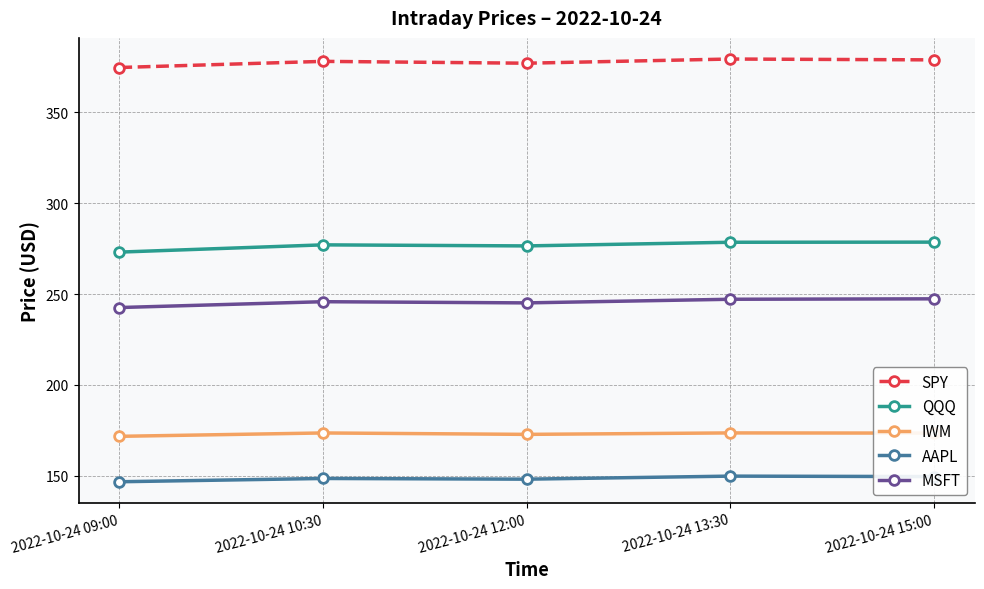

What position from the right is 2022-10-24 12:00?

3